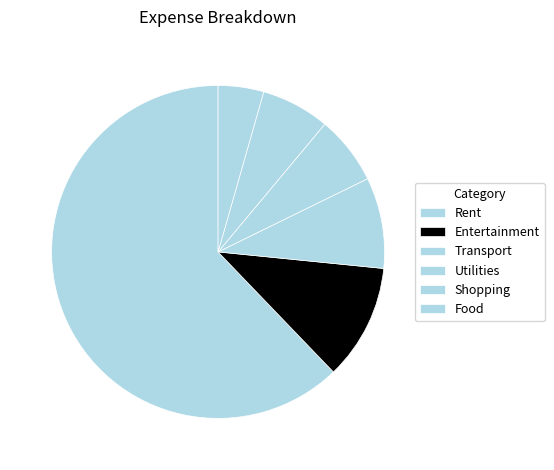

Count the number of slices in the pie.

6